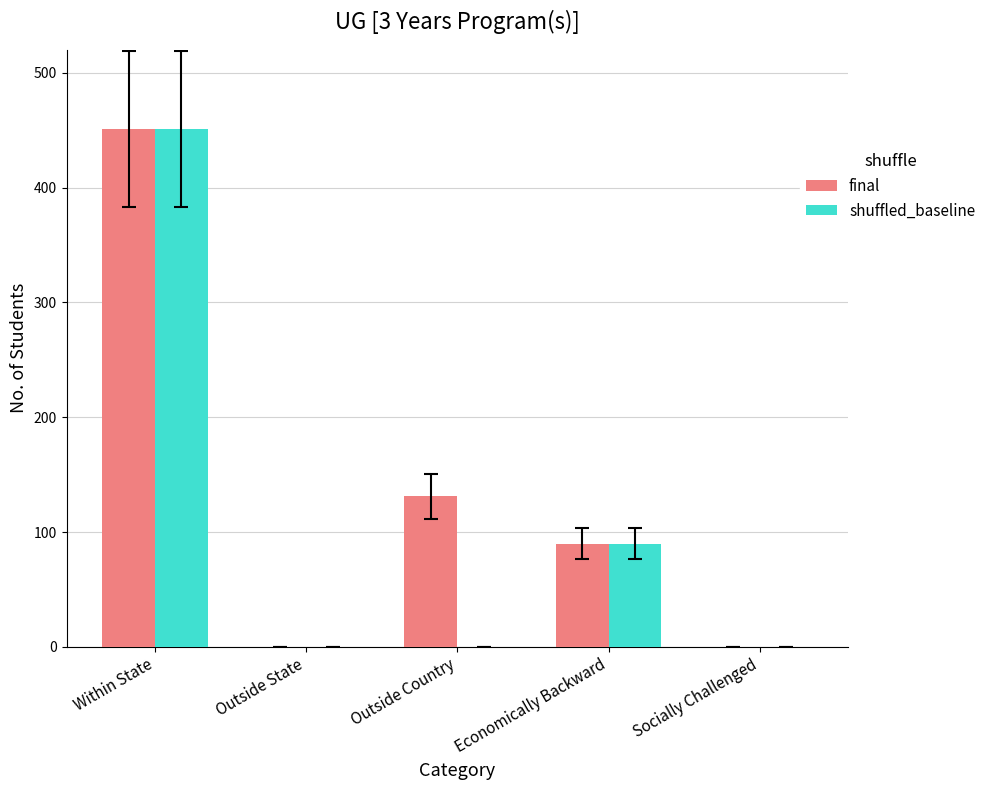

Does the chart contain stacked bars?

No